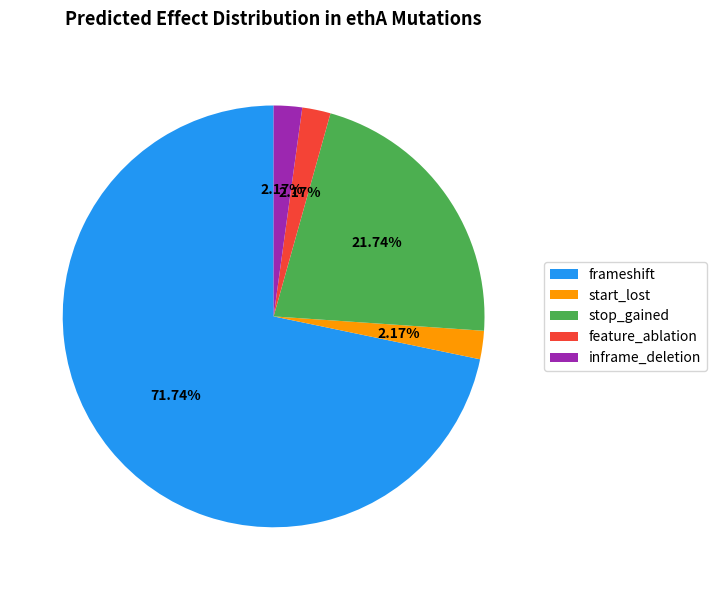

What is the total percentage of feature_ablation and stop_gained?

23.9%